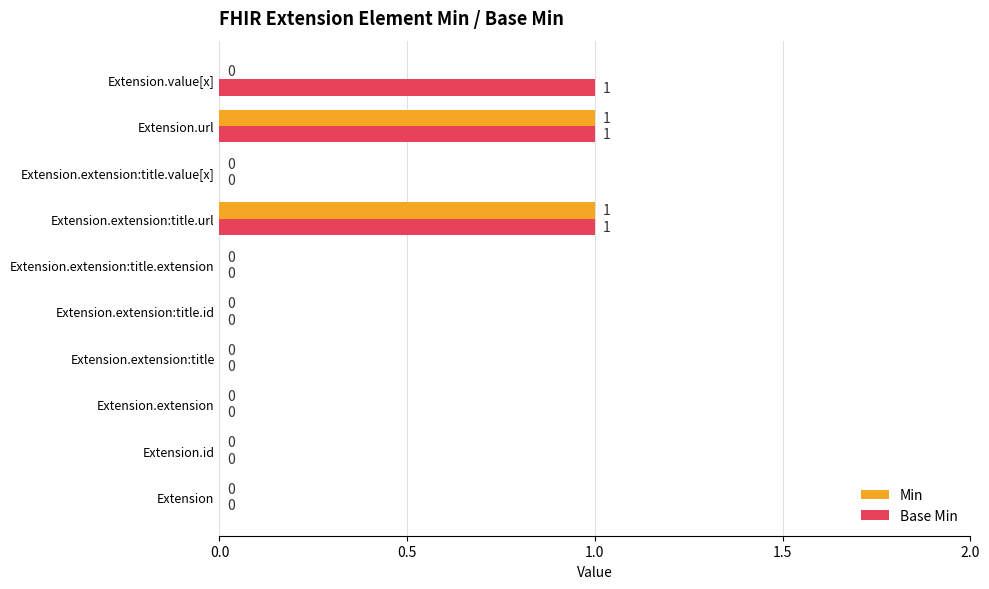

How many Min values are between 0 and 1?

10